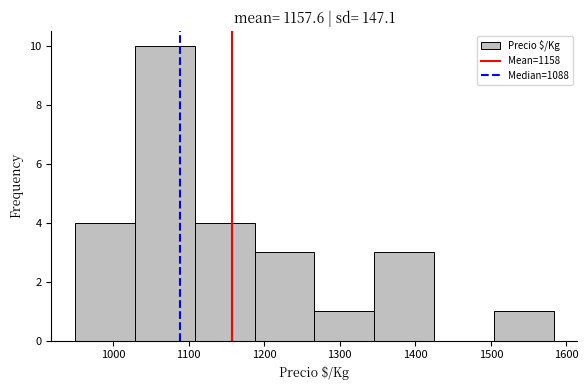

Reading left to right, list every bar in this chart as the range it spans on the x-axis followed by its height. Neither the bar edges nor the heights are printed on the chart, so give them approximately, as read against the axes.

950 to 1030: 4
1030 to 1110: 10
1110 to 1190: 4
1190 to 1270: 3
1270 to 1350: 1
1350 to 1420: 3
1420 to 1500: 0
1500 to 1580: 1